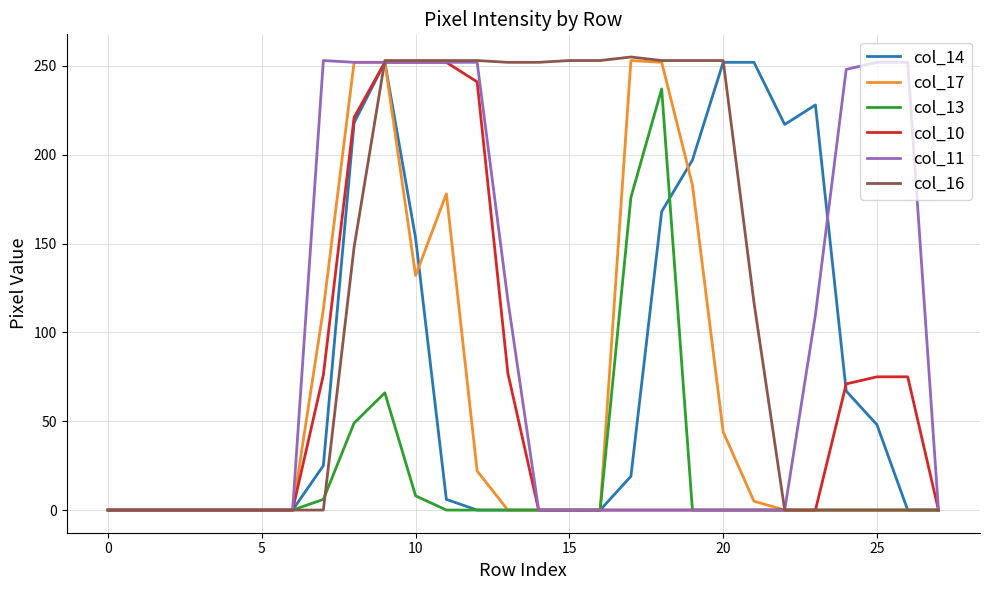

Which series has the largest total across all categories?

col_16